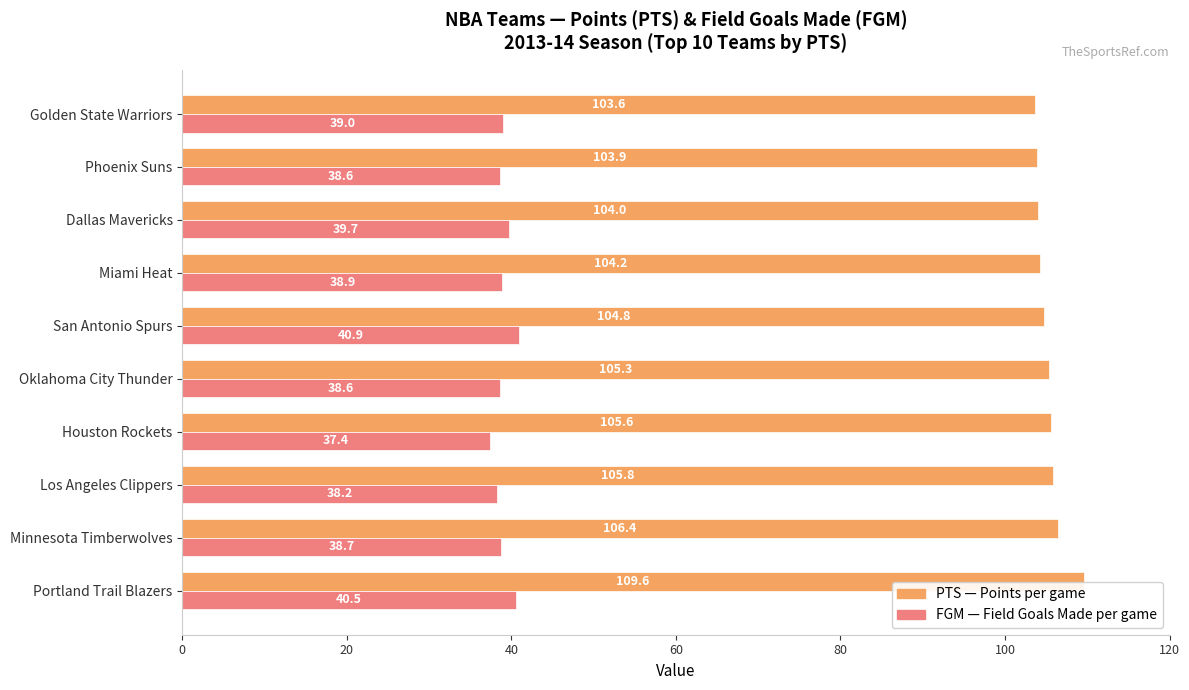

Which label corresponds to the smallest value in the chart?

Houston Rockets